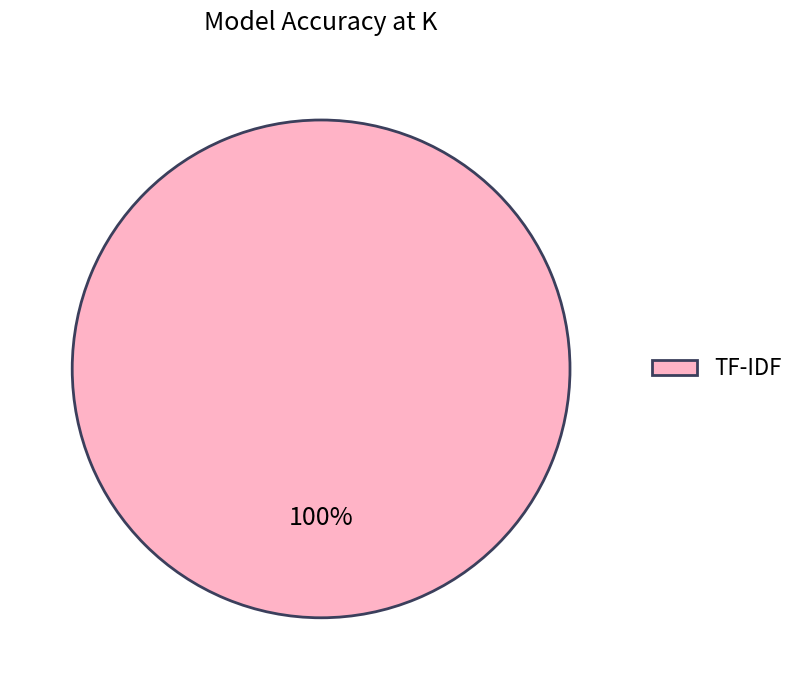

How many slices are in this pie chart?

1